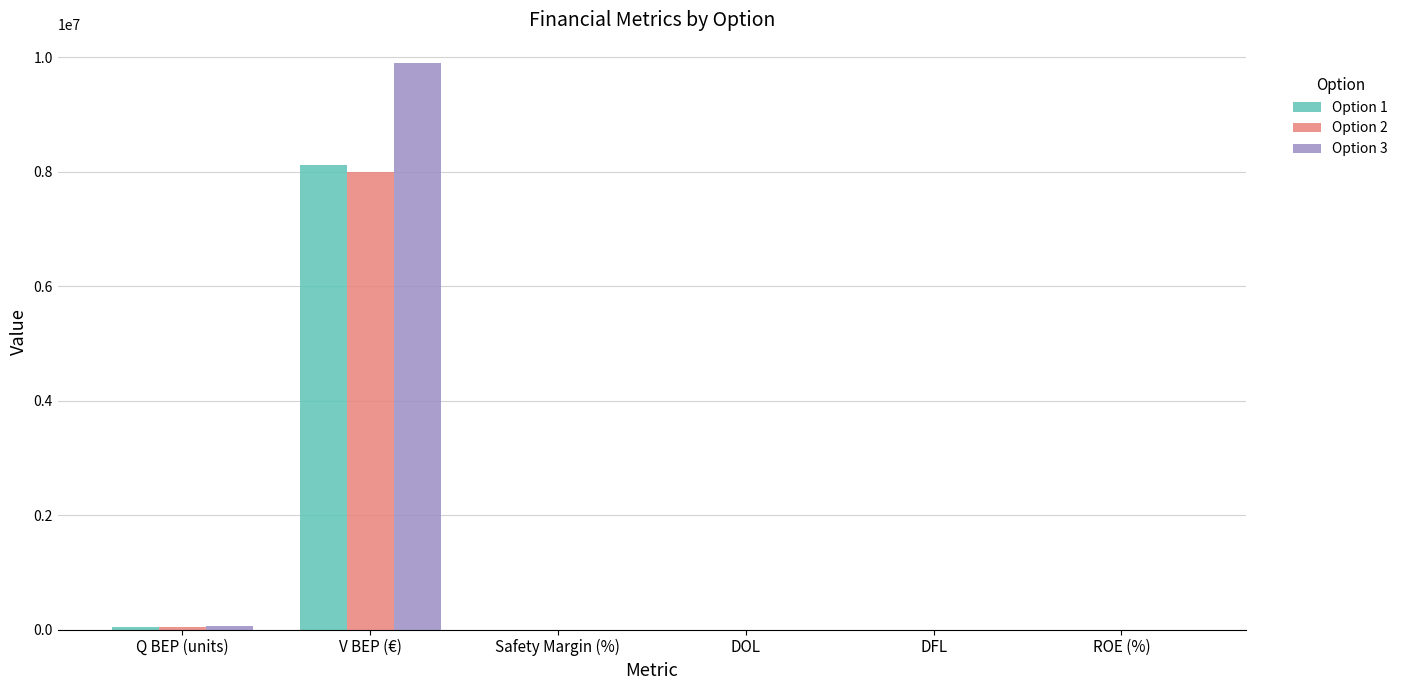

Which series has the largest range (max minus min)?

Option 3